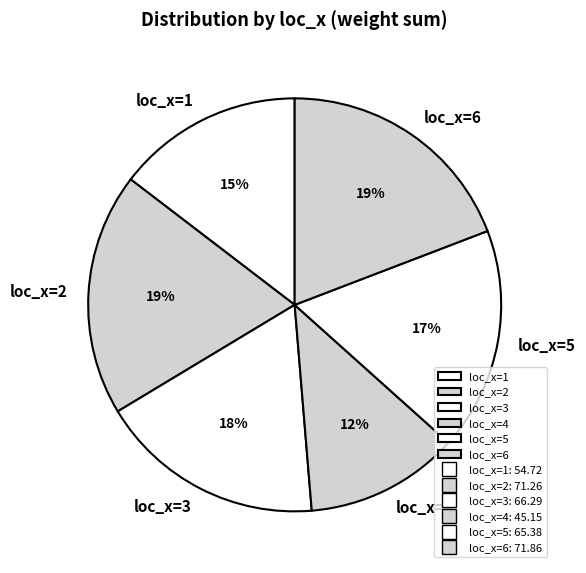

Which slice is the smallest?

loc_x=4